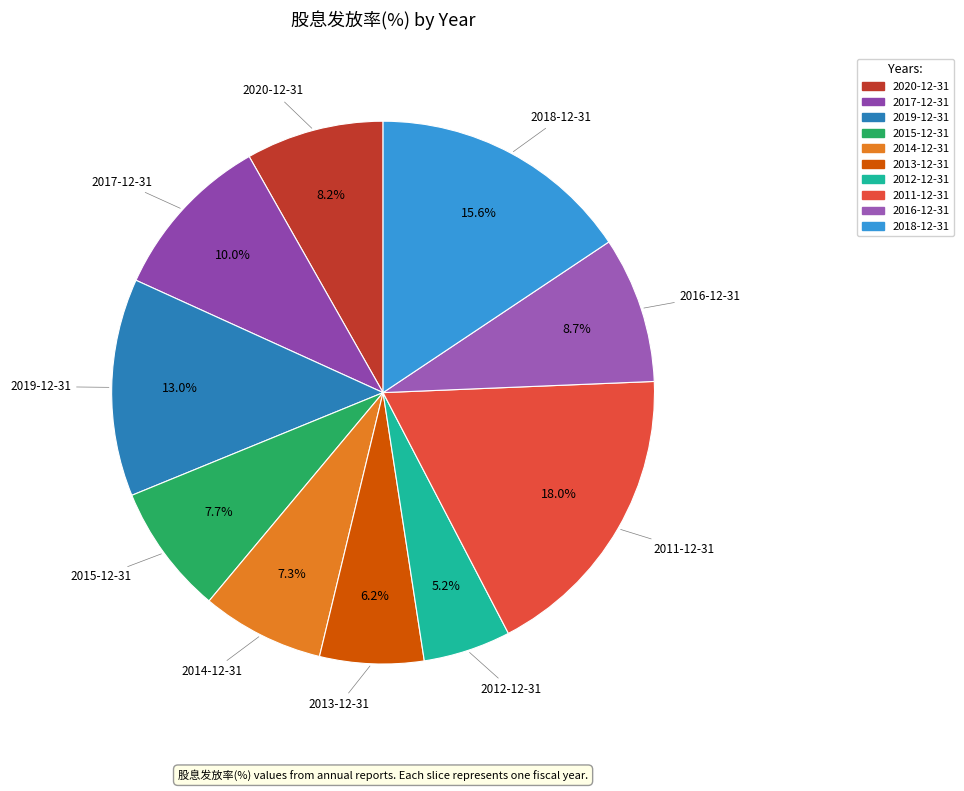

Between 2017-12-31 and 2020-12-31, which is larger?

2017-12-31